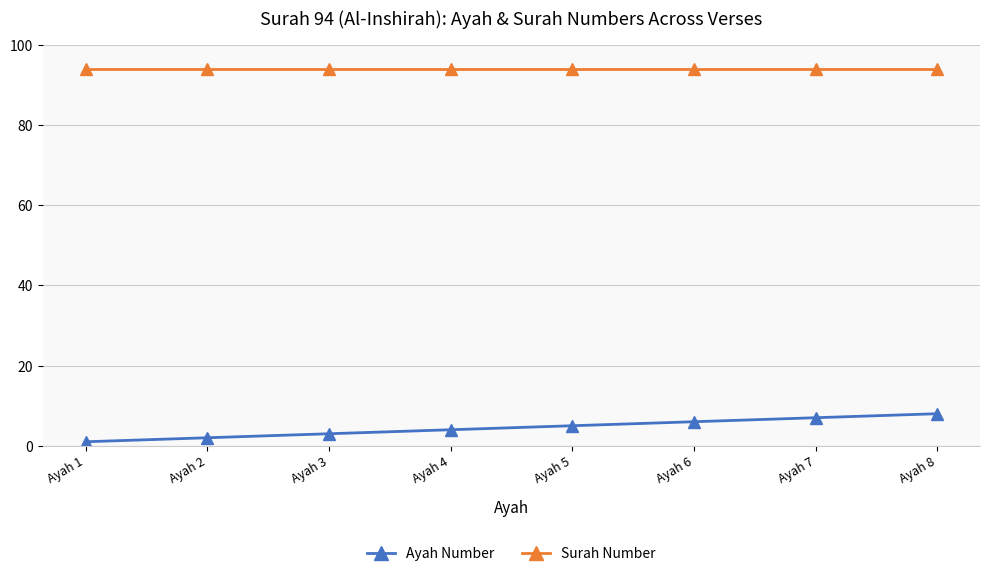

True or false: Ayah Number and Surah Number intersect in this chart.

False